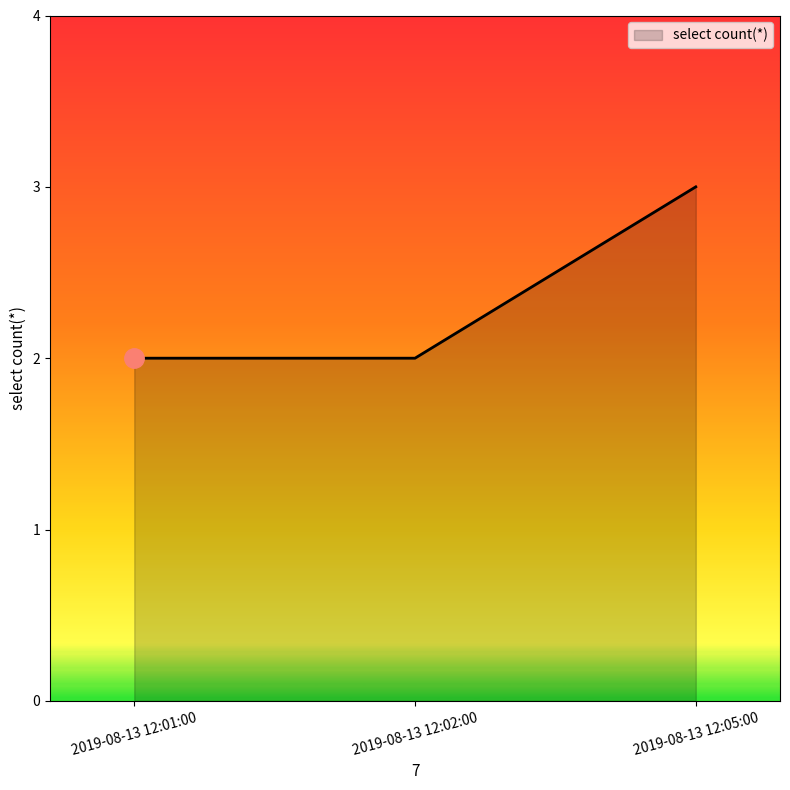

How many distinct data groups are displayed?

1